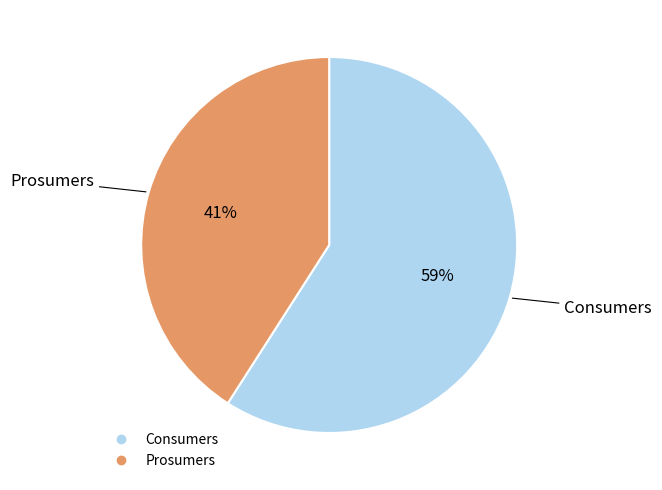

Rank the categories by value from highest to lowest.

Consumers, Prosumers